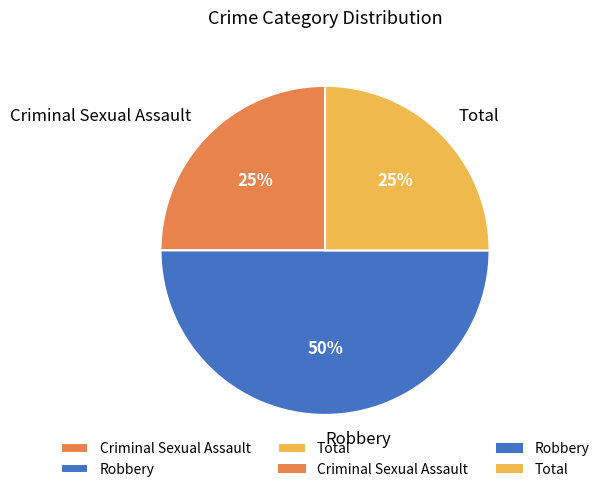

Approximately how many times larger is the value at Robbery compared to Total?

2.0